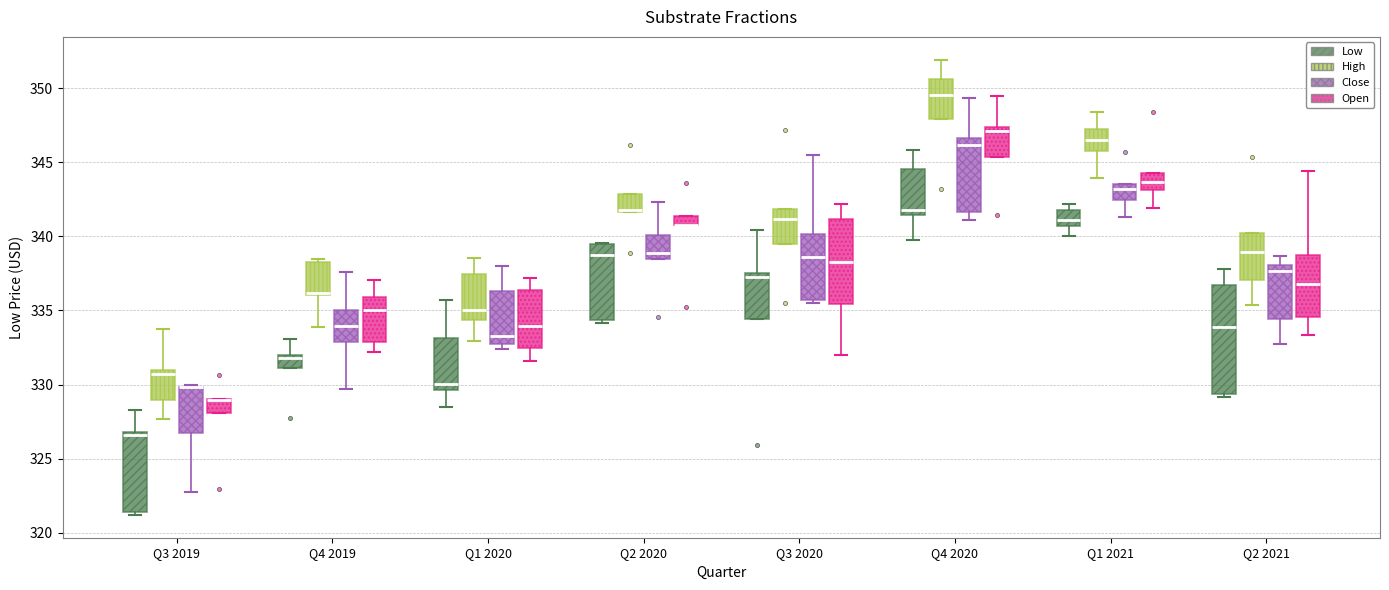

Where does the lower whisker of the box for Q3 2019 (High) end on the y-axis? The values are not printed on the chart, so give them approximately, as read against the axis.

327.5